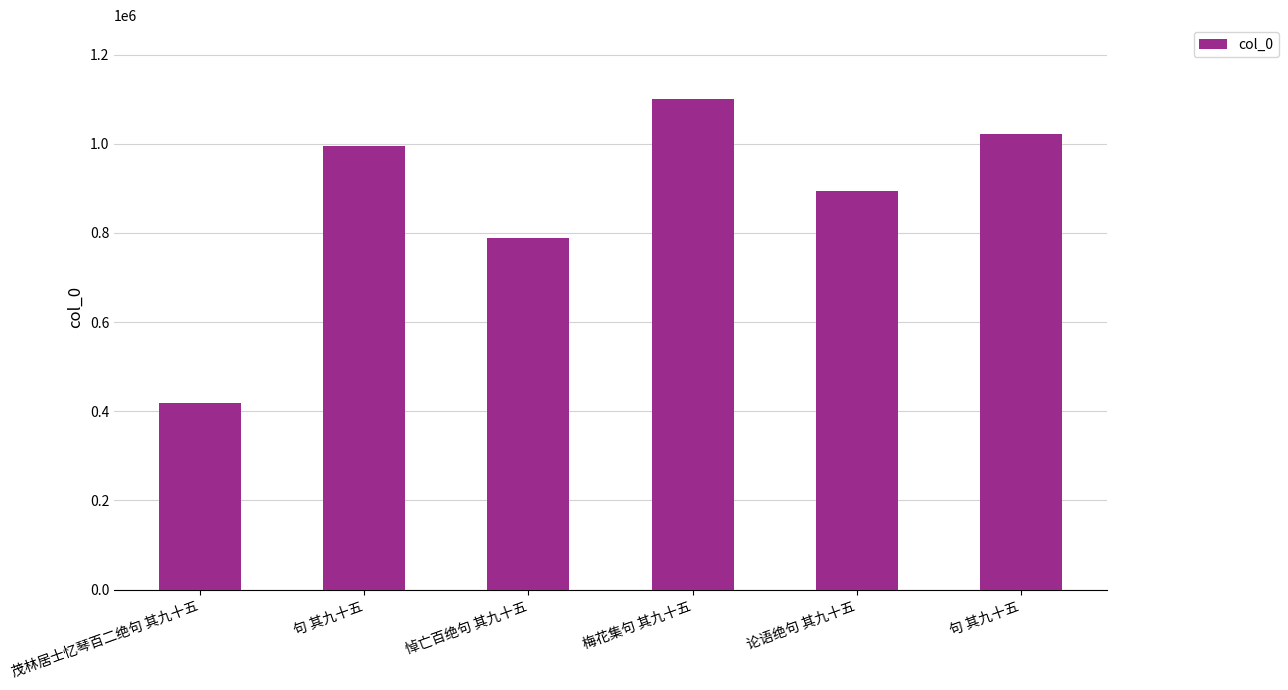

List the labels in order of value, largest first.

梅花集句 其九十五, 句 其九十五, 句 其九十五, 论语绝句 其九十五, 悼亡百绝句 其九十五, 茂林居士忆琴百二绝句 其九十五